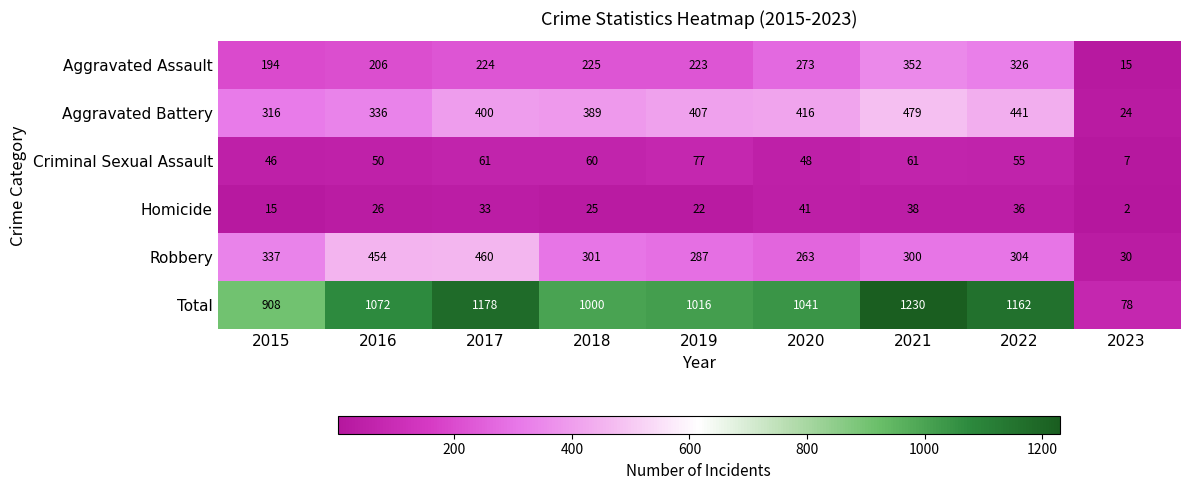

Which series has the largest total across all categories?

Total